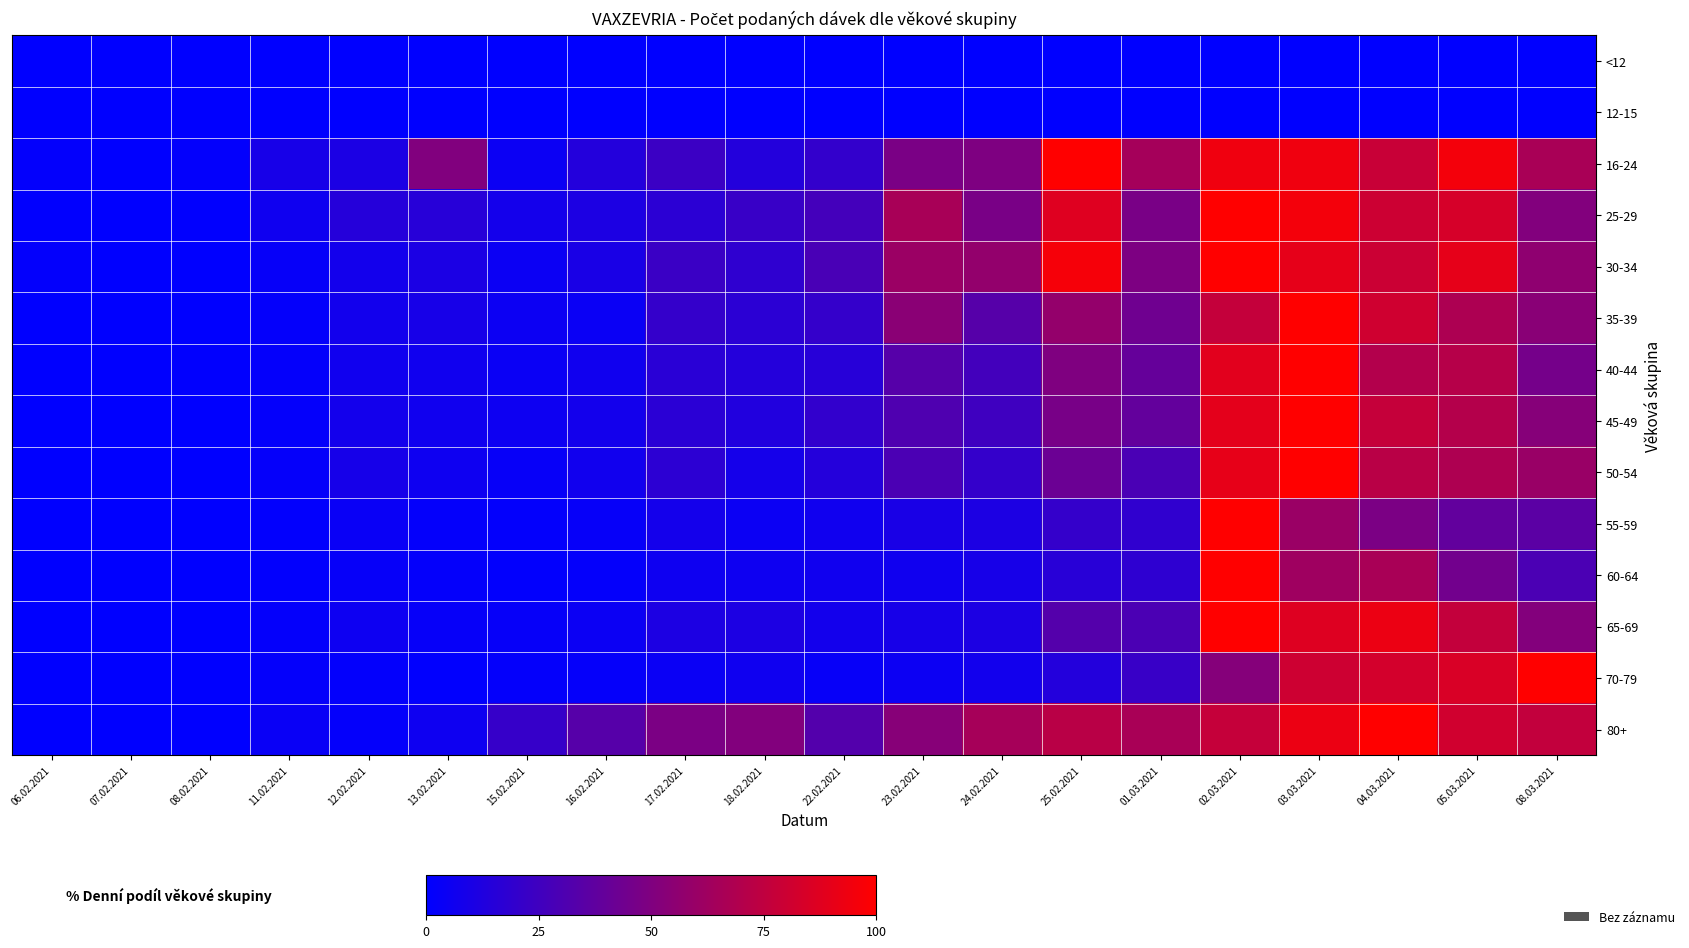

List the series in order of their peak value, highest first.

16-24, 25-29, 30-34, 35-39, 40-44, 45-49, 50-54, 55-59, 60-64, 65-69, 70-79, 80+, <12, 12-15